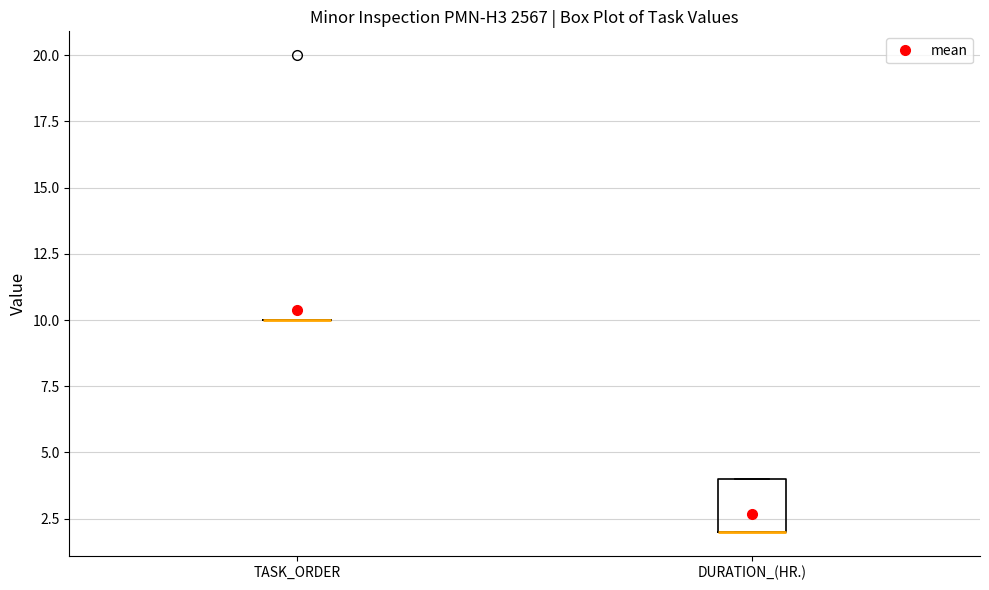

Reading left to right, transcribe this box plot: for each box, give where its median line is, the range the box spans, and where its two whiskers end, as read against the y-axis. The values are not printed on the chart, so give them approximately, as read against the axis.

TASK_ORDER: box collapsed to a line at 10, whiskers 10 to 10
DURATION_(HR.): median 2 (drawn on the box's lower edge), box 2 to 4, whiskers 2 to 4